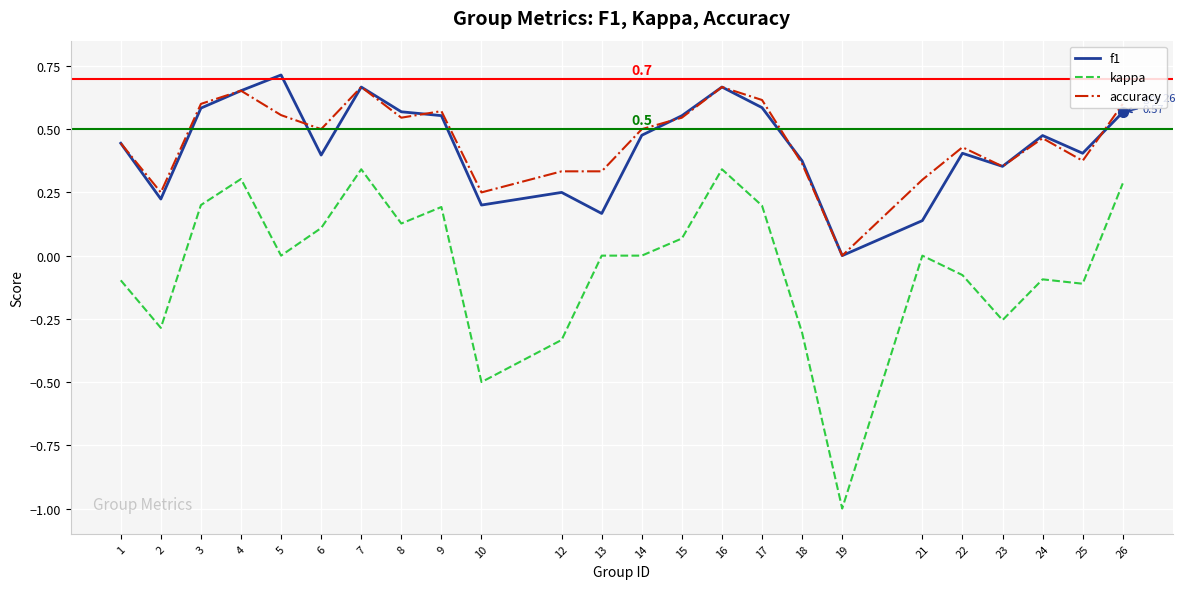

Between 23 and 24, which series saw the biggest shift?

kappa